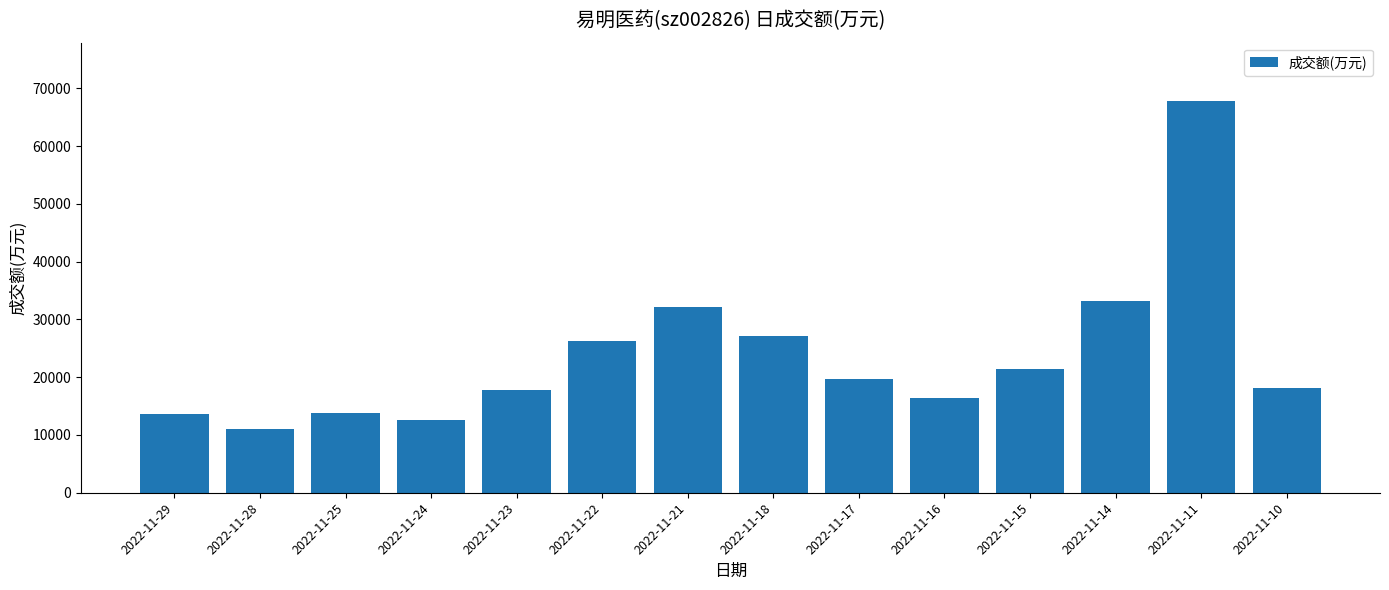

What is the ratio of the value at 2022-11-17 to the value at 2022-11-23?

1.1